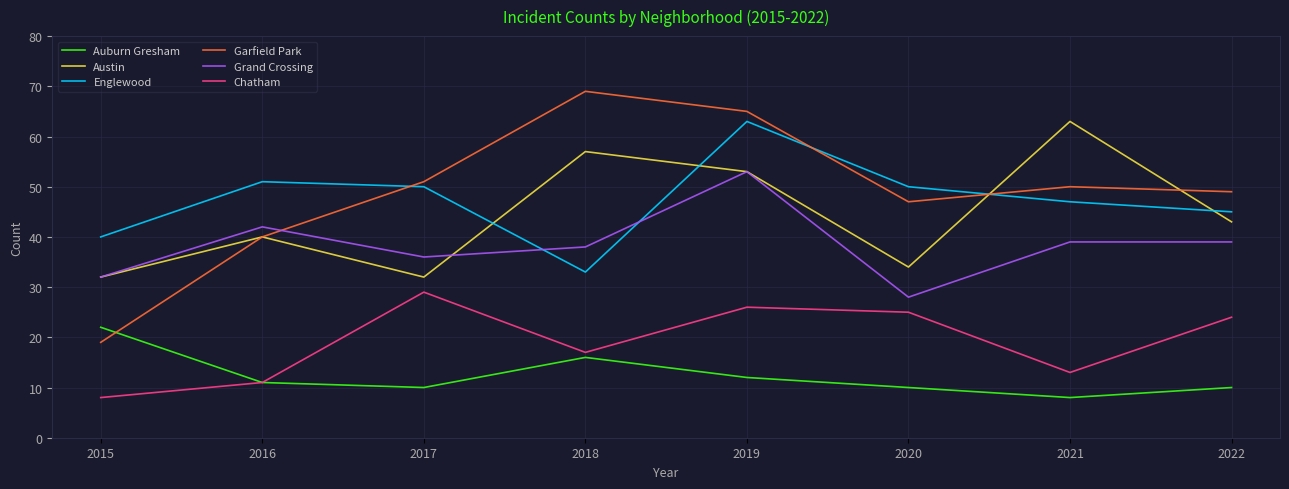

What is the approximate value of Garfield Park at 2021?

50